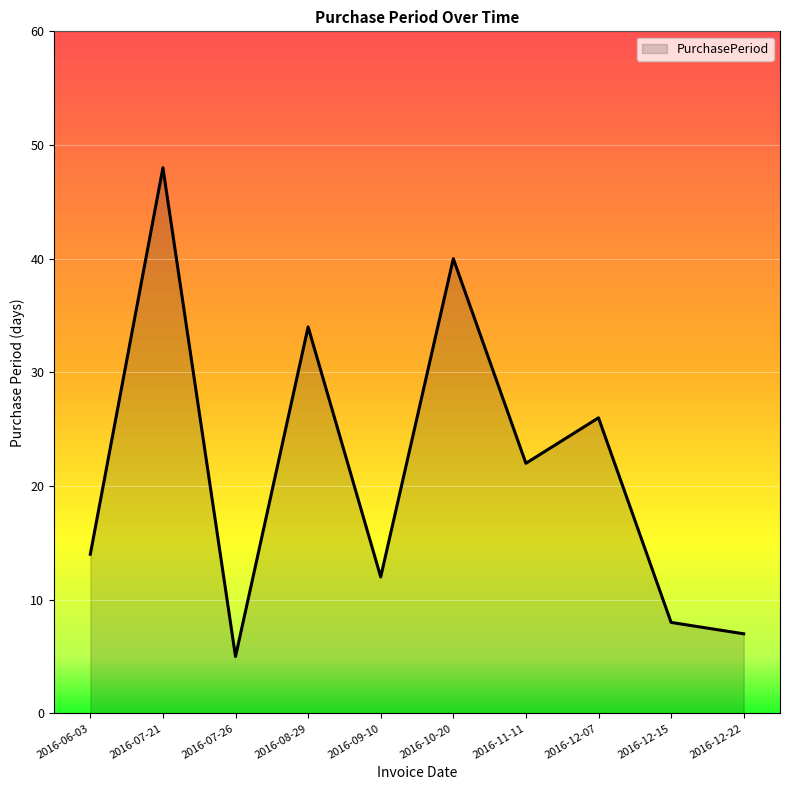

Is it true that the value at 2016-07-26 is 5?

True